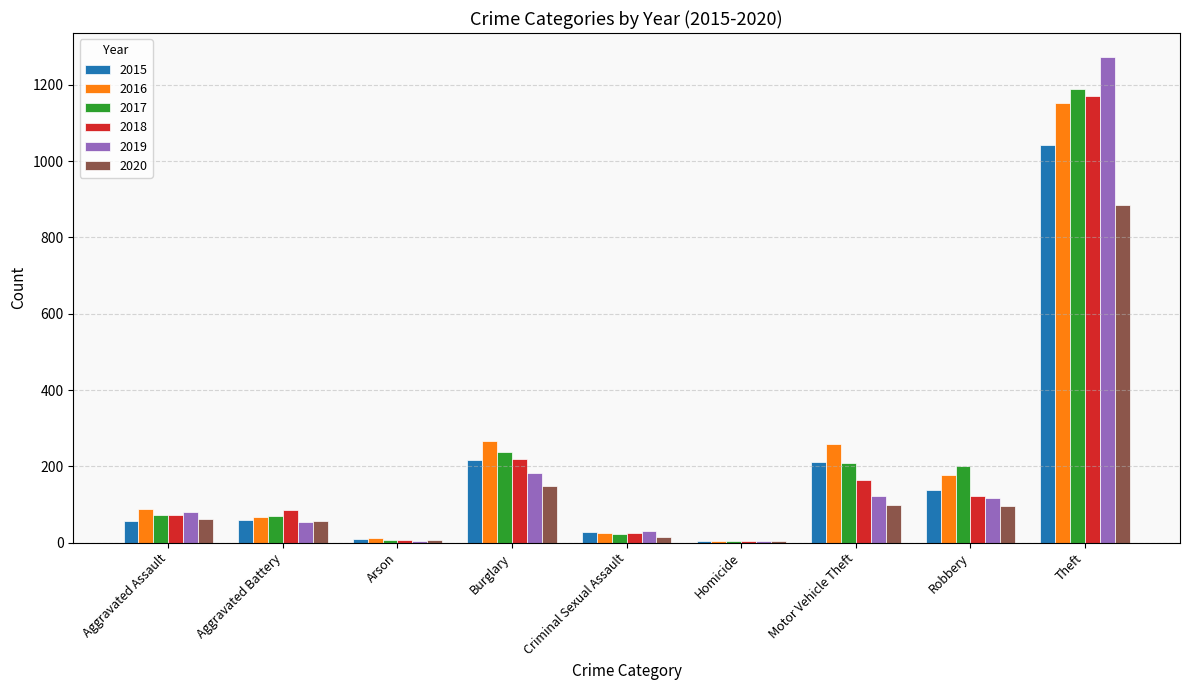

What is the total value across all series at Robbery?

853